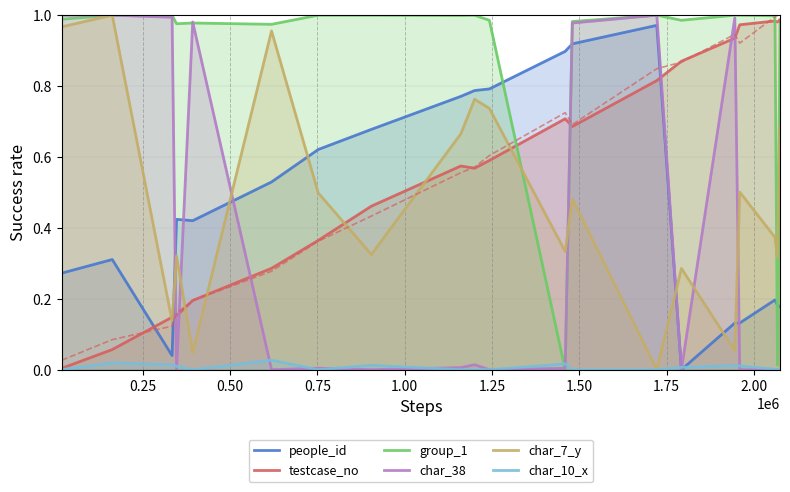

How many values in char_7_y are above zero?

19